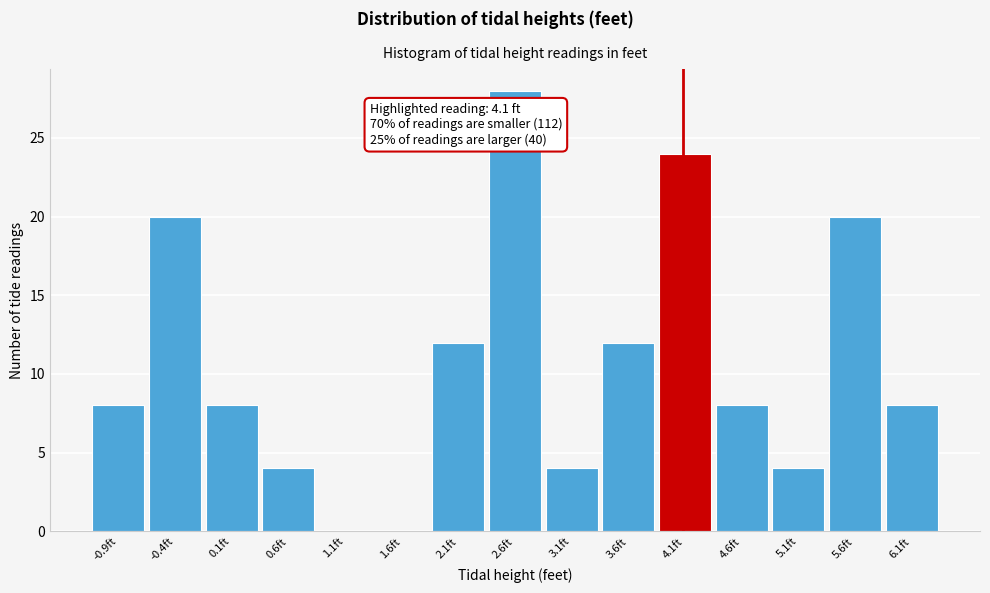

Over which range of the x-axis is the bar tallest?

2.3 to 2.9